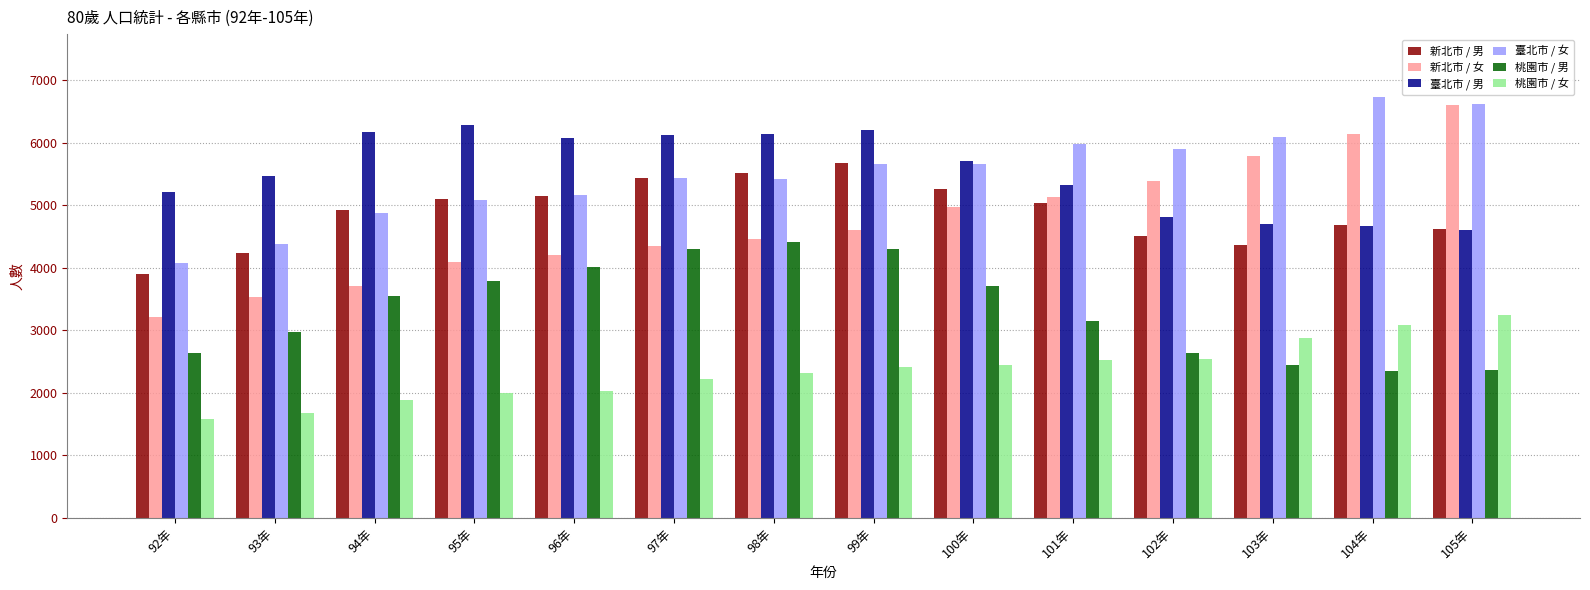

Which series changed the most between 96年 and 105年?

新北市 / 女